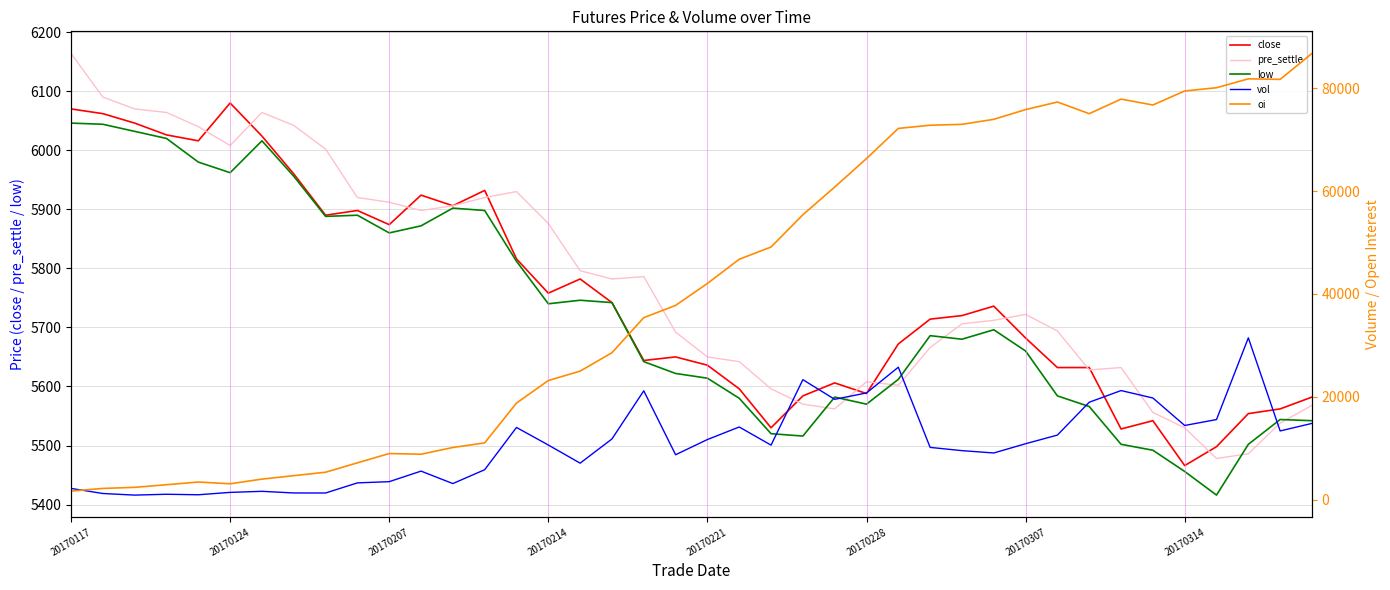

Read the close value at 20170228, to the nearest 10.

5590